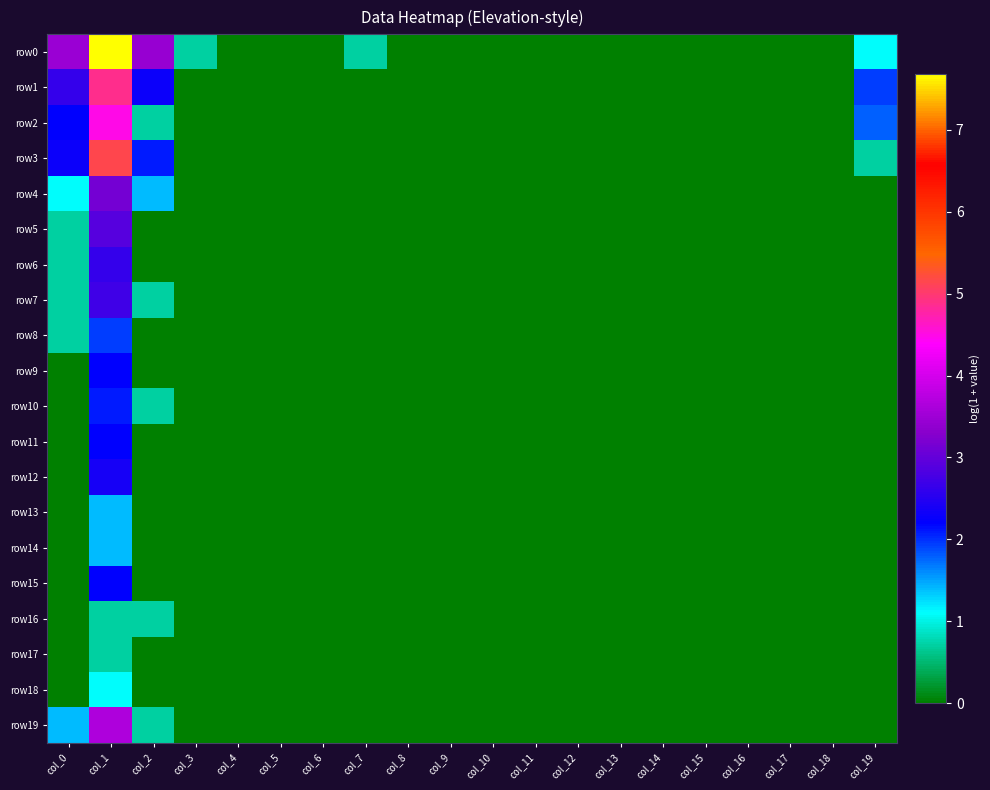

Which series changed the most between col_13 and col_16?

row0